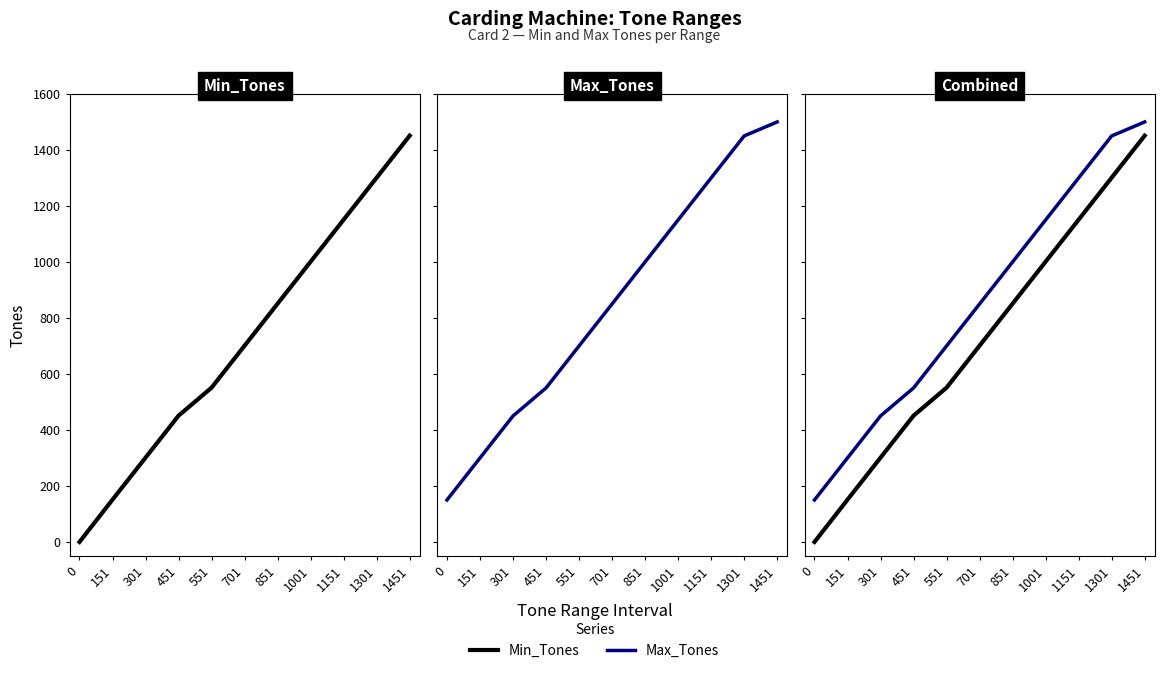

What are all the series names shown in the legend?

Min_Tones, Max_Tones